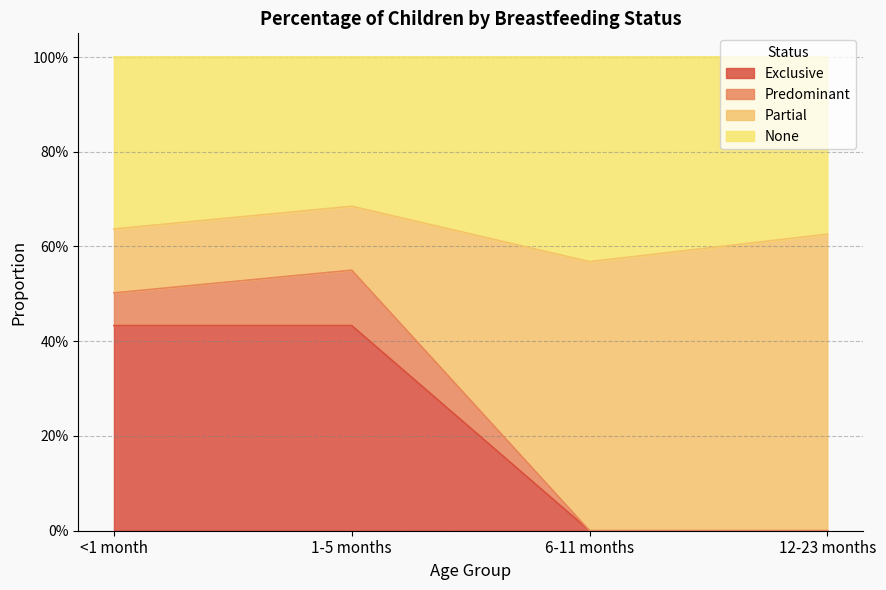

What position from the right is 12-23 months?

1